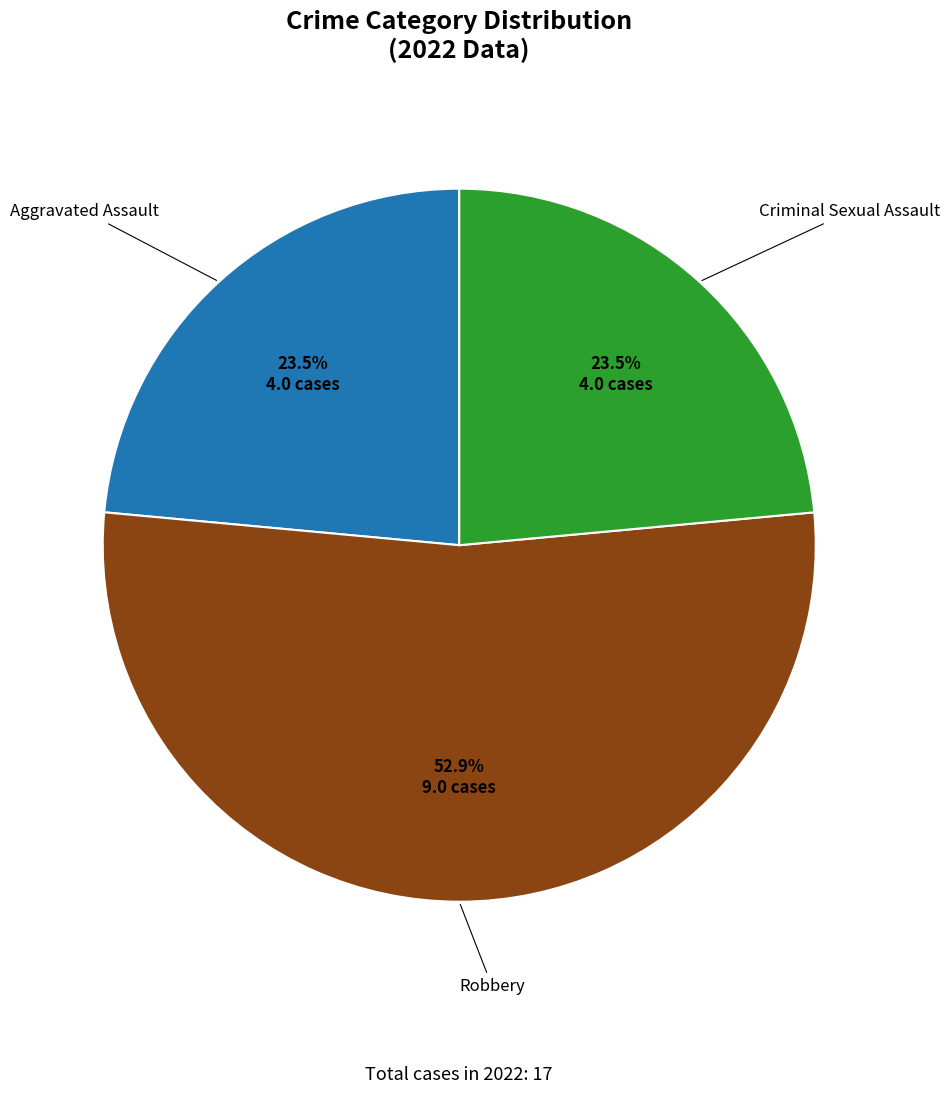

Is there any slice that represents more than half of the pie?

Yes